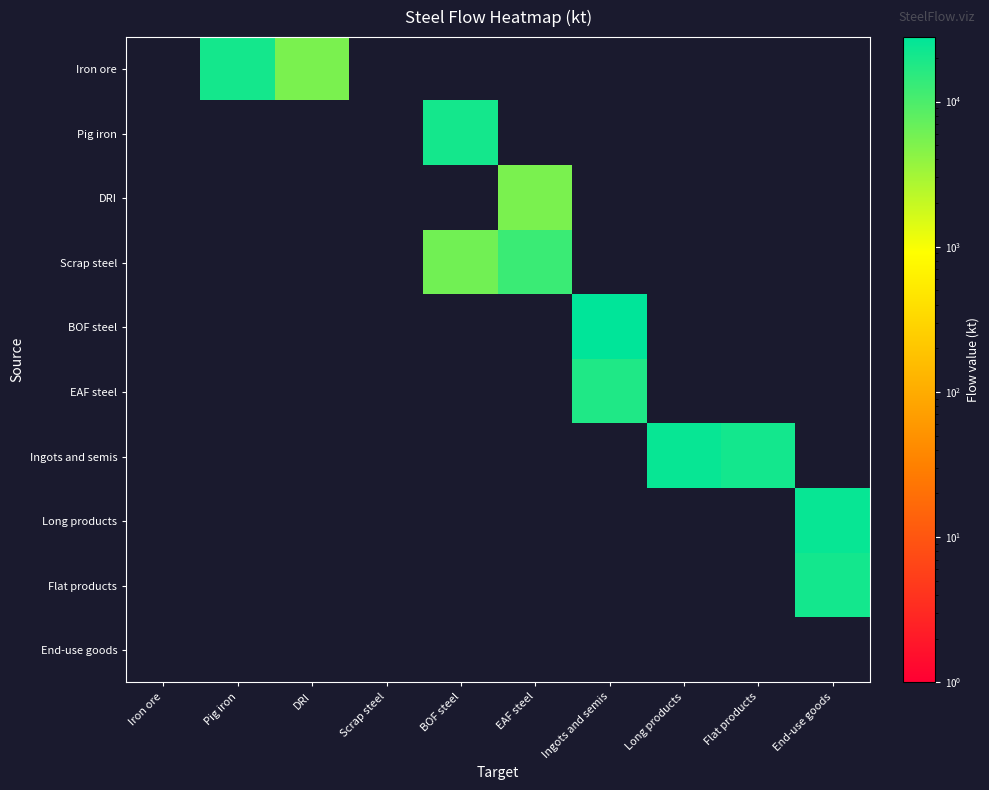

What is the difference between the highest and lowest values at BOF steel?

20704.9